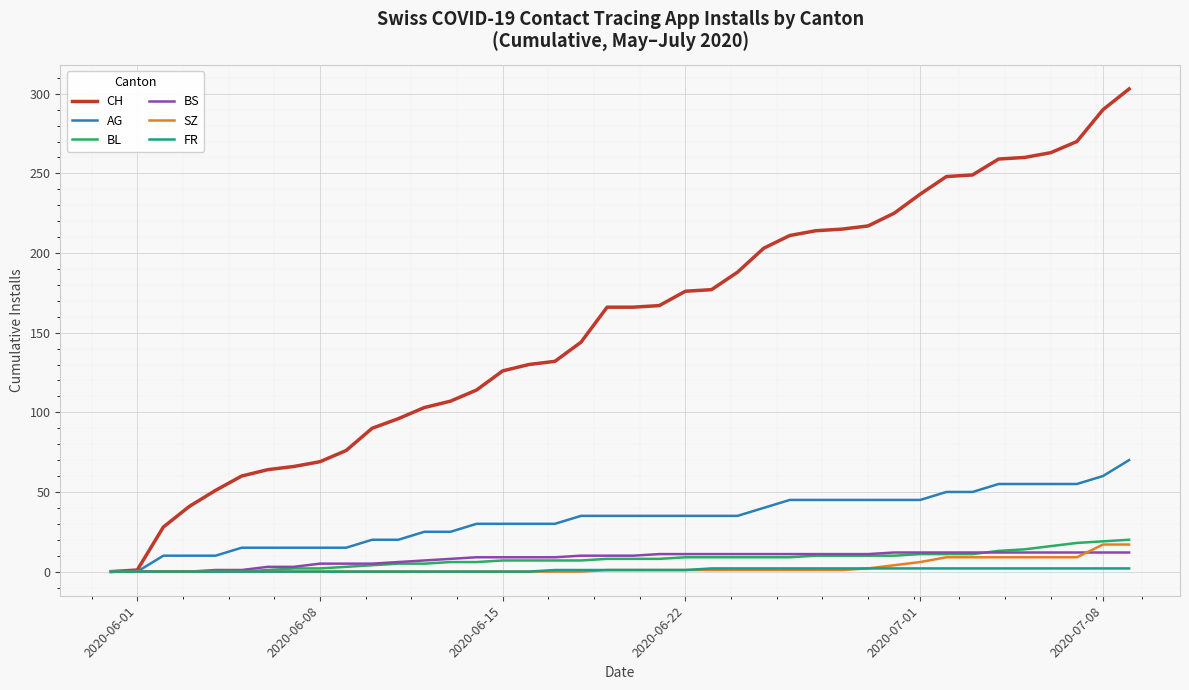

Which series has the largest total across all categories?

CH